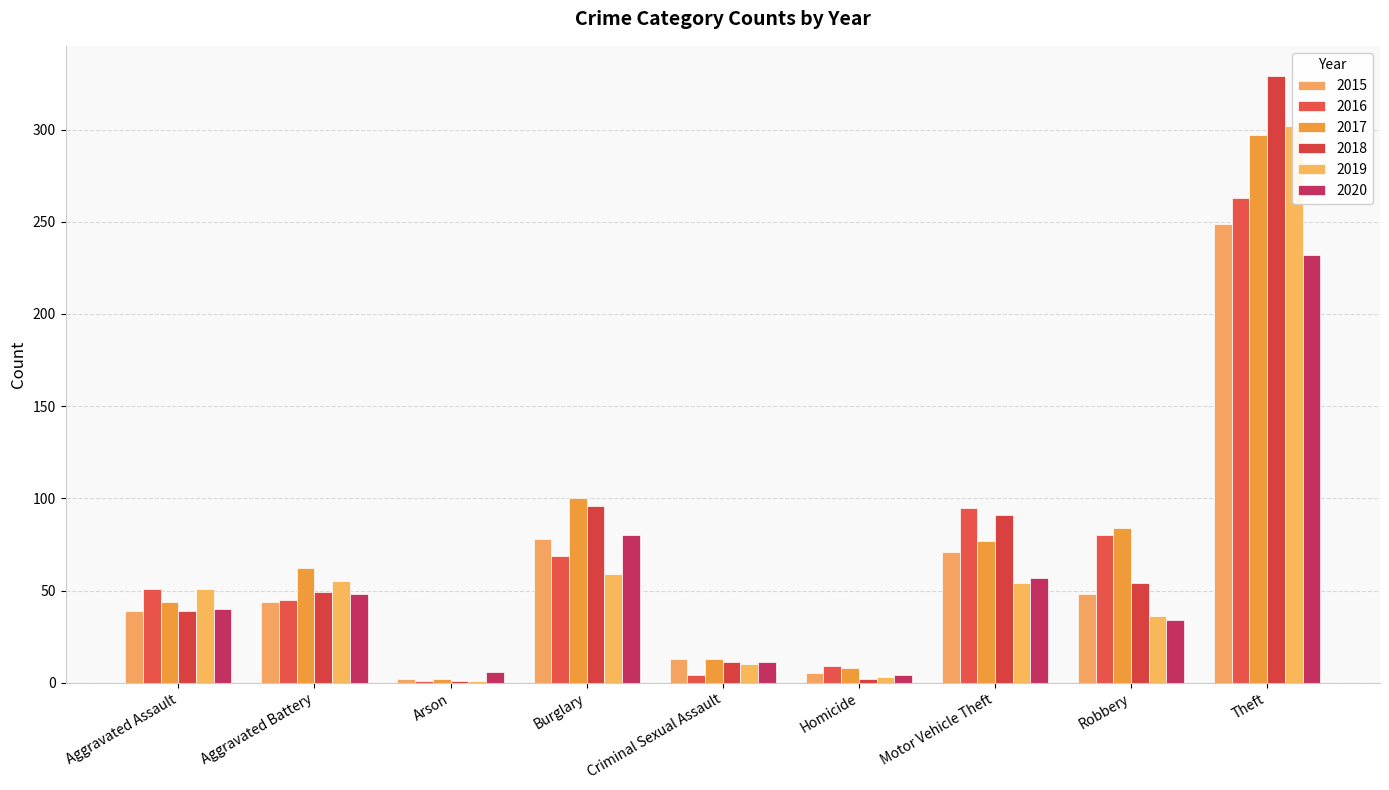

Which series has the widest spread of values?

2018